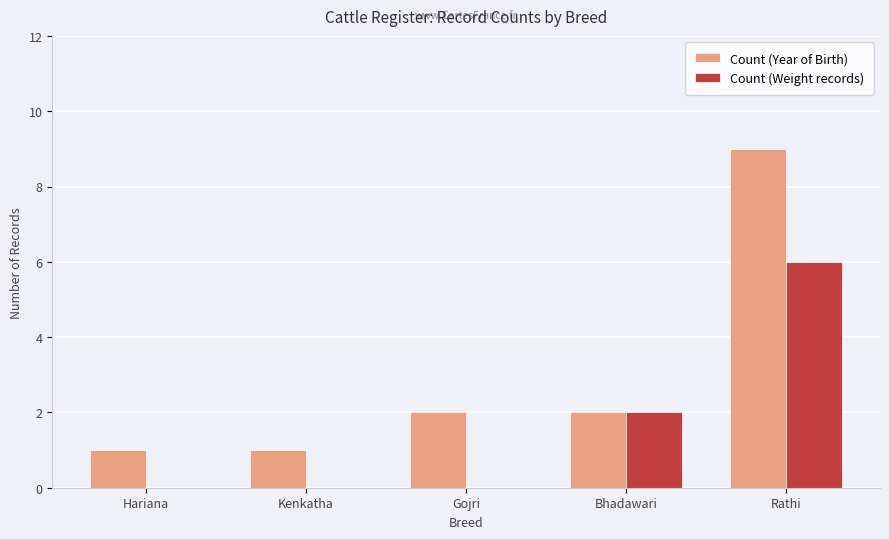

Which series changed the most between Hariana and Gojri?

Count (Year of Birth)